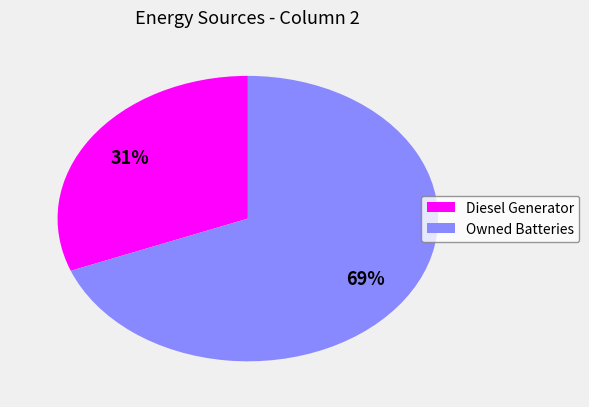

Is Owned Batteries the majority of the pie?

Yes